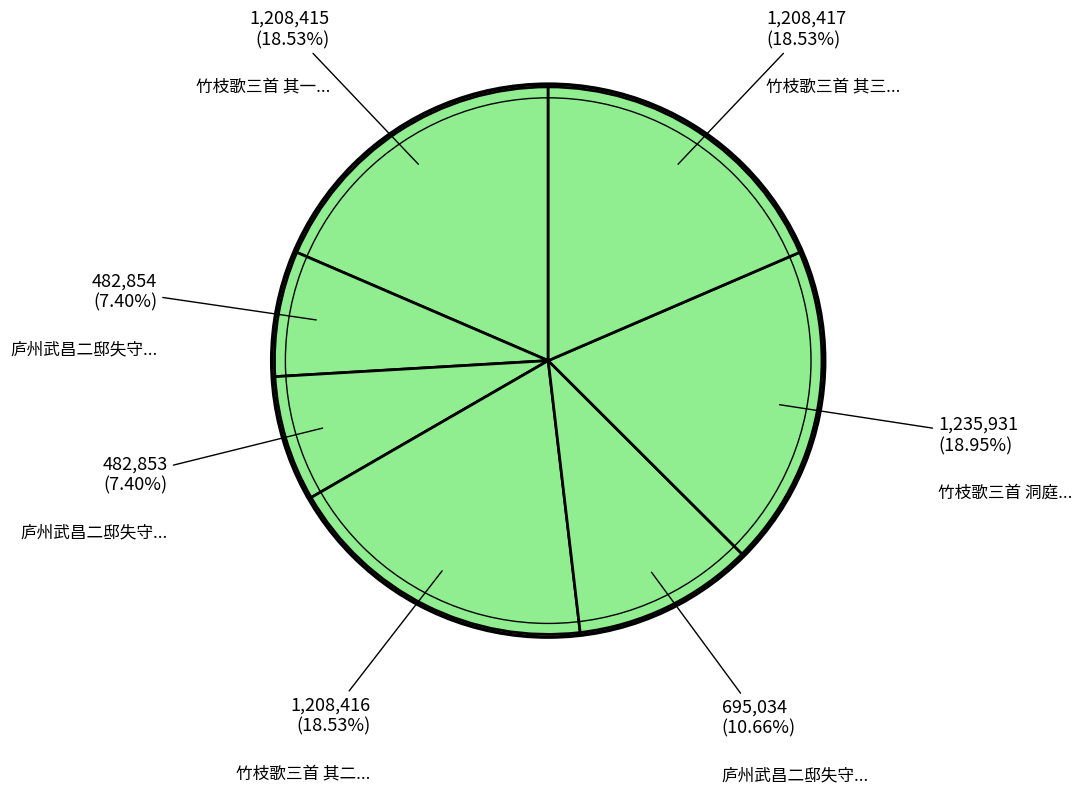

Which slice is the largest?

竹枝歌三首 洞庭舟中赋时至治二年二月